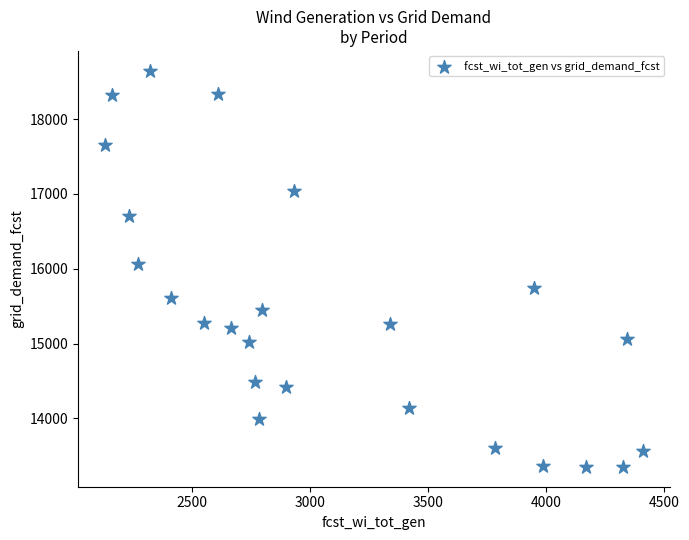

What Y value in the scatter plot is closest to 16000?

16070